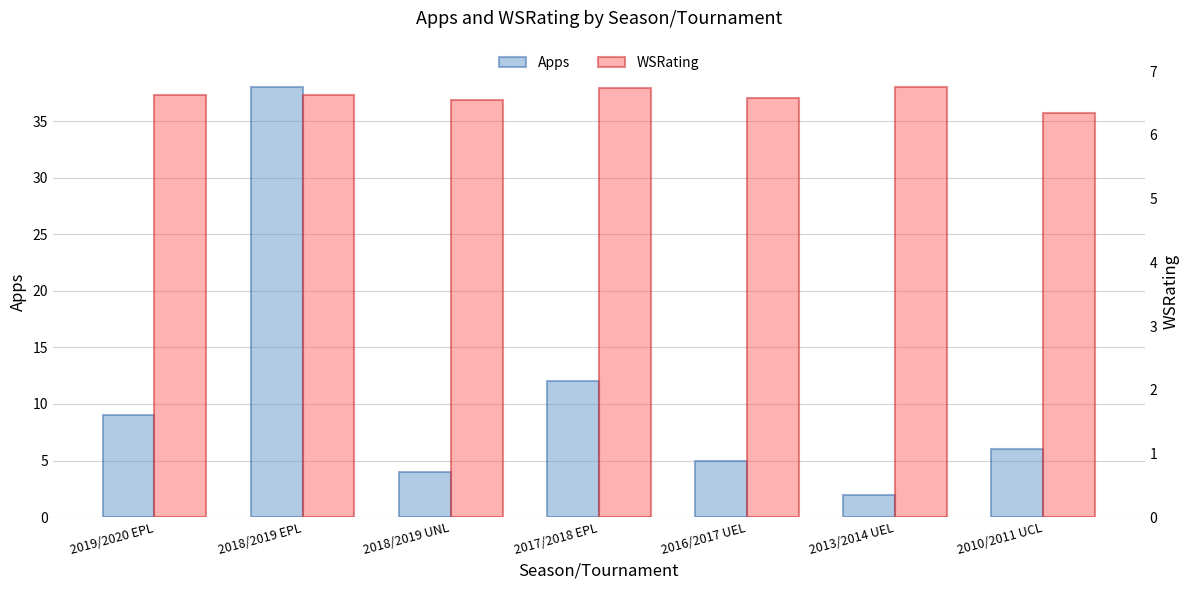

What position from the right is 2013/2014 UEL?

2